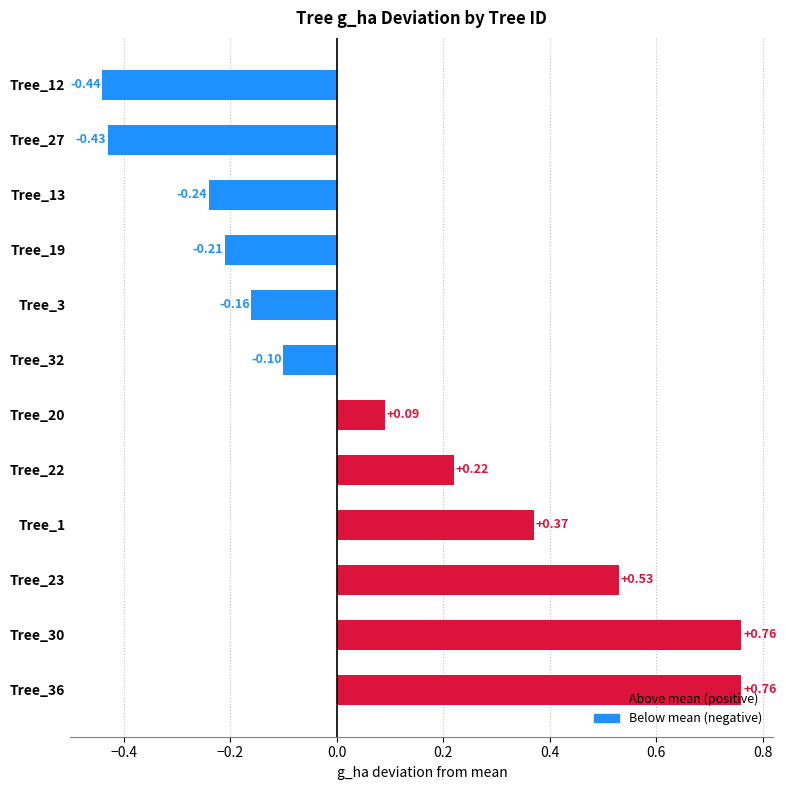

What is the difference between the values at Tree_12 and Tree_23?

1.0